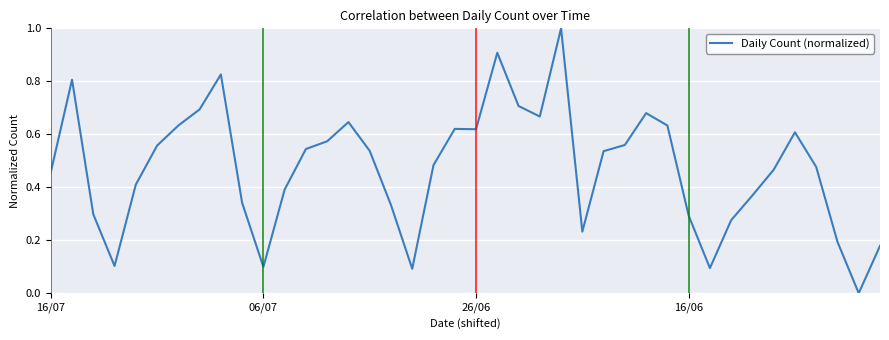

What is the maximum value shown in the chart?

1.0